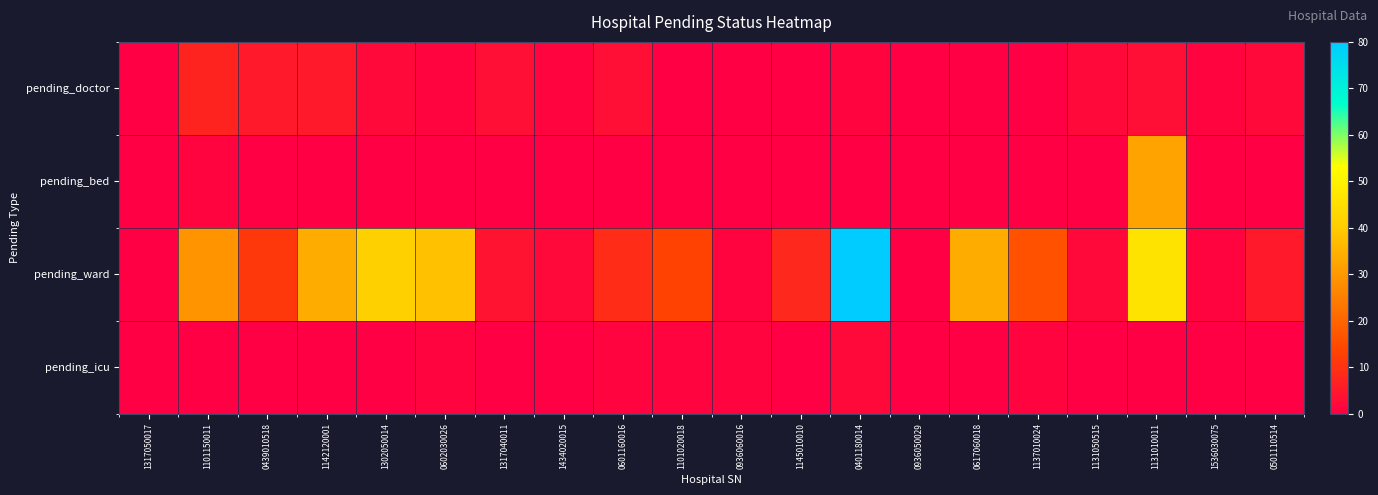

Reading left to right, what are all the values shown in this chart?

pending_doctor: 1317050017=0	1101150011=7	0439010518=5	1142120001=5	1302050014=2	0602030026=1	1317040011=3	1434020015=1	0601160016=3	1101020018=0	0936060016=0	1145010010=0	0401180014=1	0936050029=0	0617060018=0	1137010024=0	1131050515=2	1131010011=3	1536030075=1	0501110514=2
pending_bed: 1317050017=0	1101150011=1	0439010518=0	1142120001=0	1302050014=0	0602030026=0	1317040011=0	1434020015=0	0601160016=0	1101020018=0	0936060016=0	1145010010=0	0401180014=0	0936050029=0	0617060018=0	1137010024=0	1131050515=0	1131010011=32	1536030075=0	0501110514=0
pending_ward: 1317050017=0	1101150011=29	0439010518=11	1142120001=34	1302050014=41	0602030026=38	1317040011=4	1434020015=2	0601160016=9	1101020018=13	0936060016=1	1145010010=8	0401180014=80	0936050029=0	0617060018=34	1137010024=16	1131050515=2	1131010011=46	1536030075=1	0501110514=5
pending_icu: 1317050017=0	1101150011=0	0439010518=0	1142120001=0	1302050014=0	0602030026=1	1317040011=0	1434020015=0	0601160016=1	1101020018=1	0936060016=1	1145010010=0	0401180014=2	0936050029=0	0617060018=0	1137010024=1	1131050515=0	1131010011=0	1536030075=0	0501110514=0